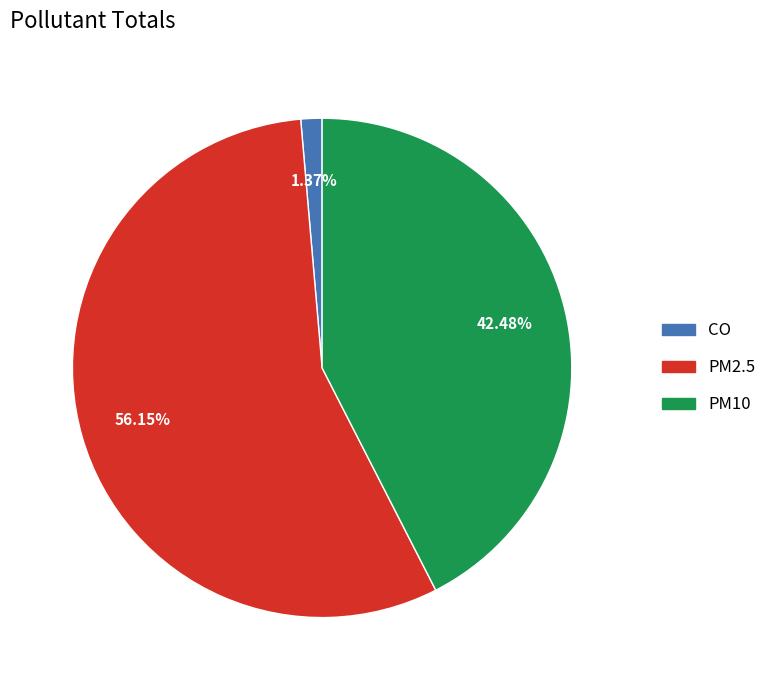

Between CO and PM10, which is larger?

PM10